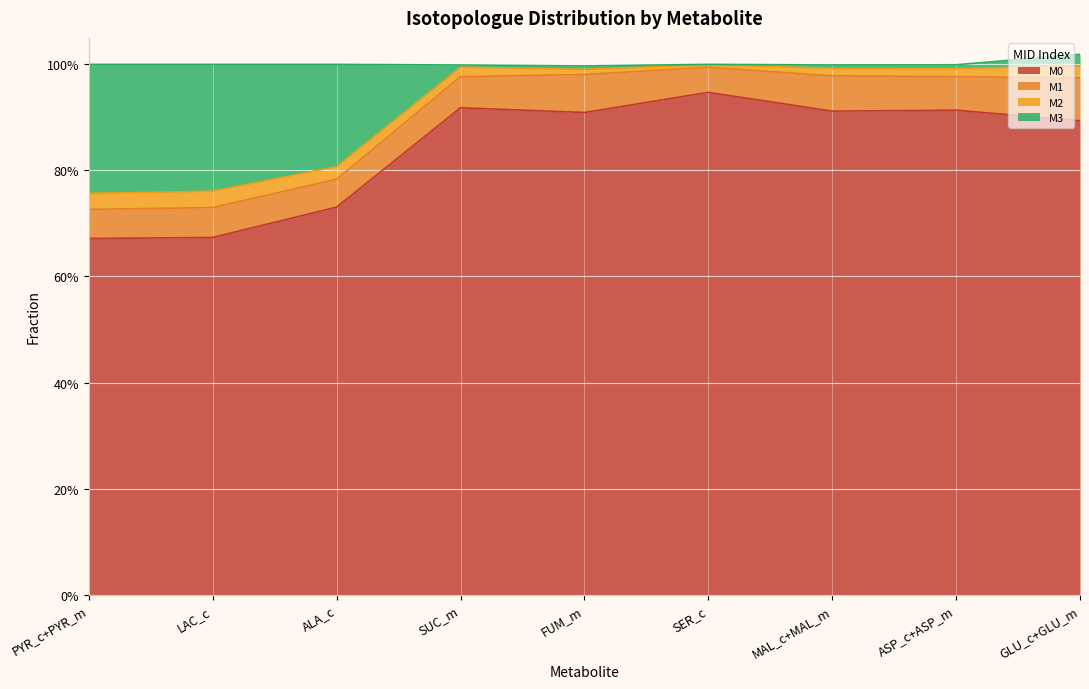

Does the chart display data point markers on the line(s)?

No